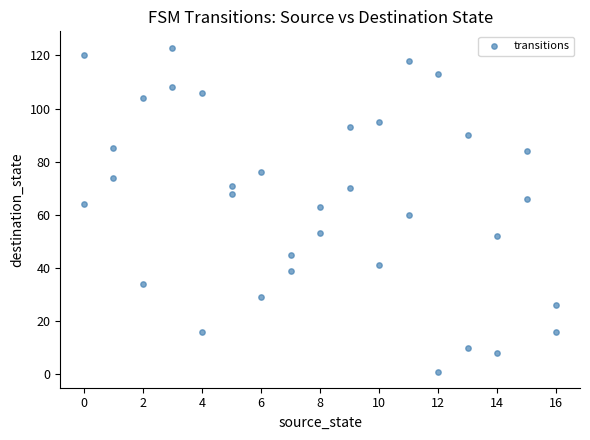

What is the range of Y values (max minus min)?

122